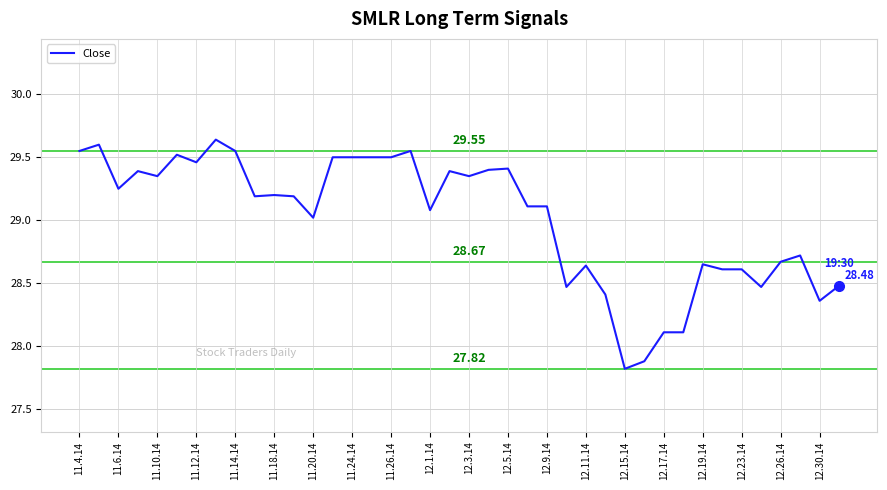

What is the difference between the maximum and minimum values?

1.8